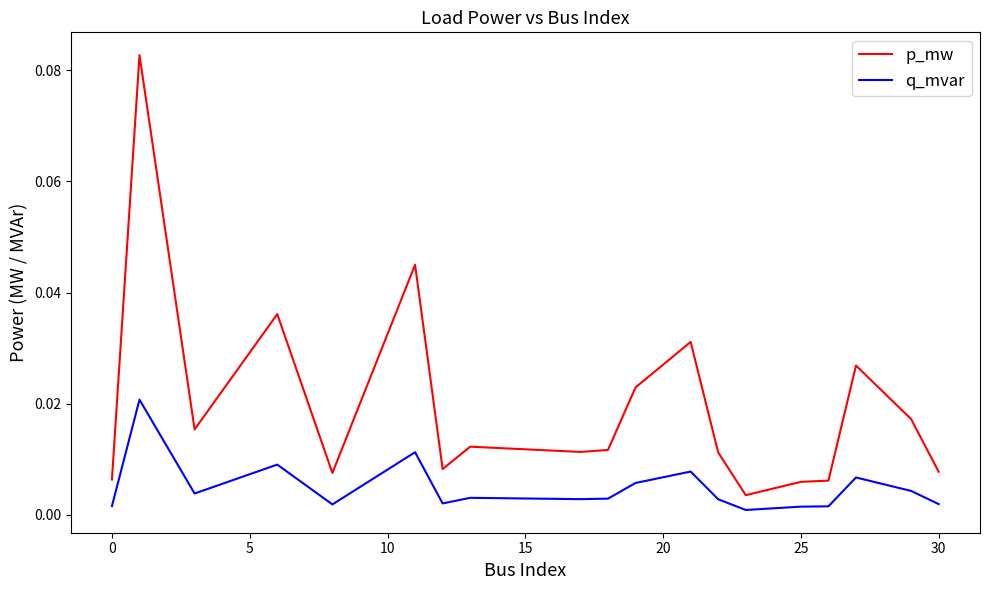

What are all the series names shown in the legend?

p_mw, q_mvar